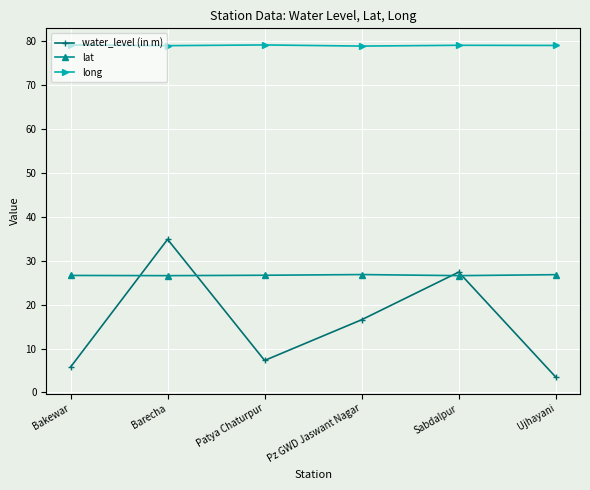

At Ujhayani, list the series in order from smallest to largest.

water_level (in m), lat, long